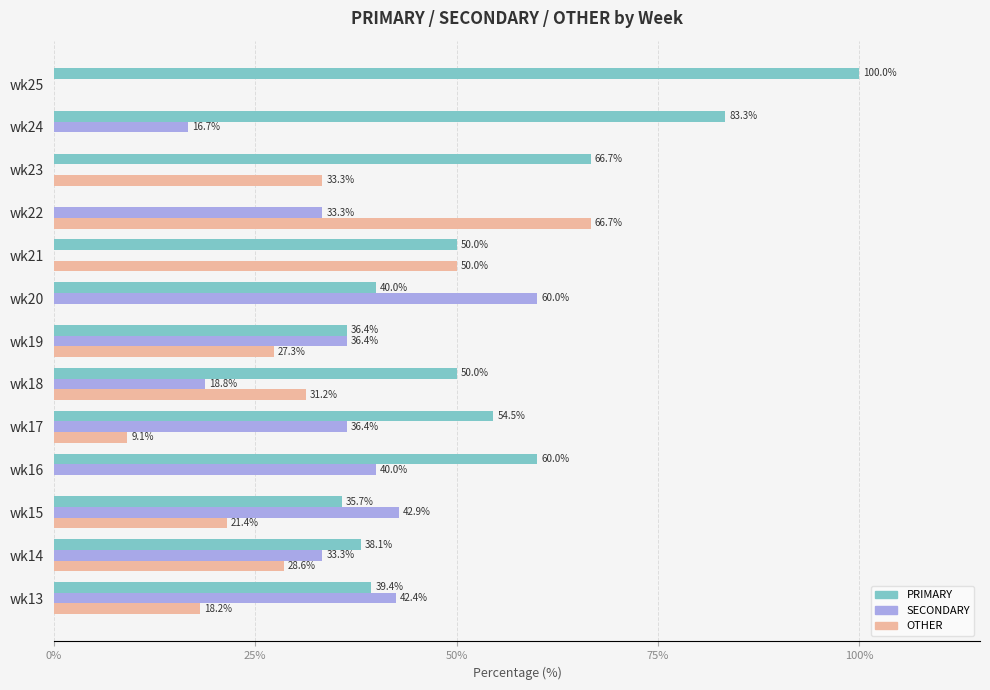

What value does the OTHER series have at wk13?

18.2